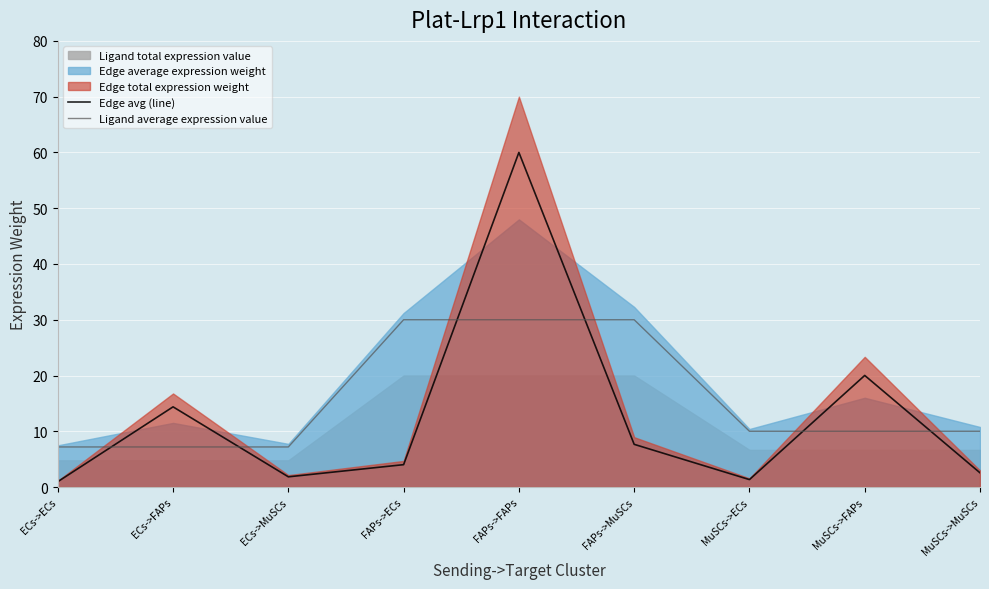

What is the difference between the highest and lowest values at MuSCs->MuSCs?

7.5